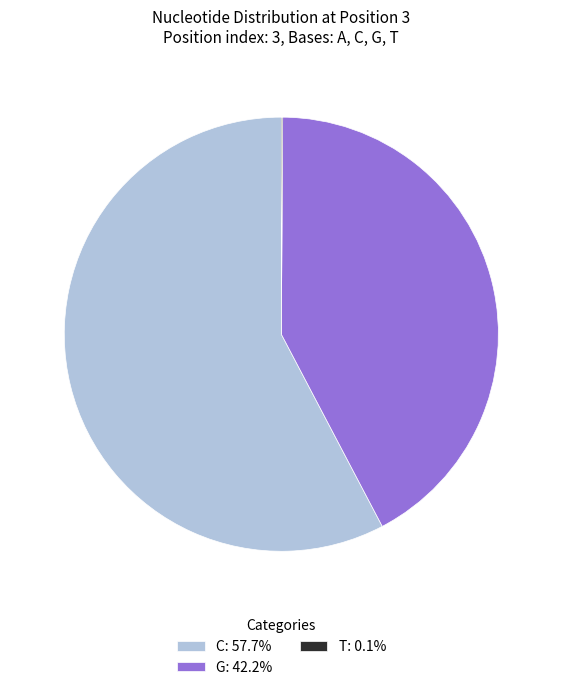

Approximately how many times larger is the value at G: 42.2% compared to C: 57.7%?

0.7